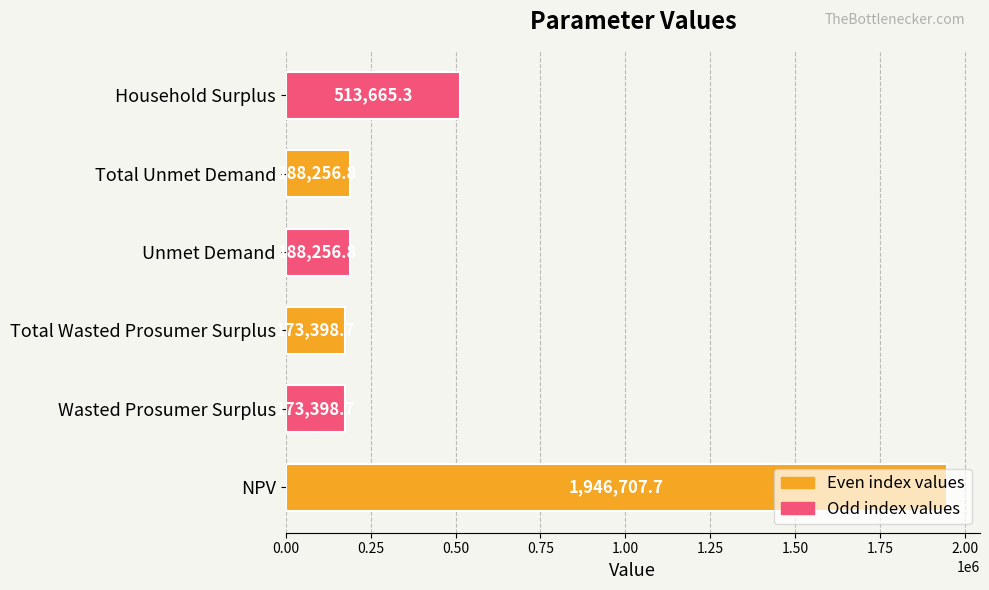

True or false: the data shows 173398.7 at Wasted Prosumer Surplus.

True